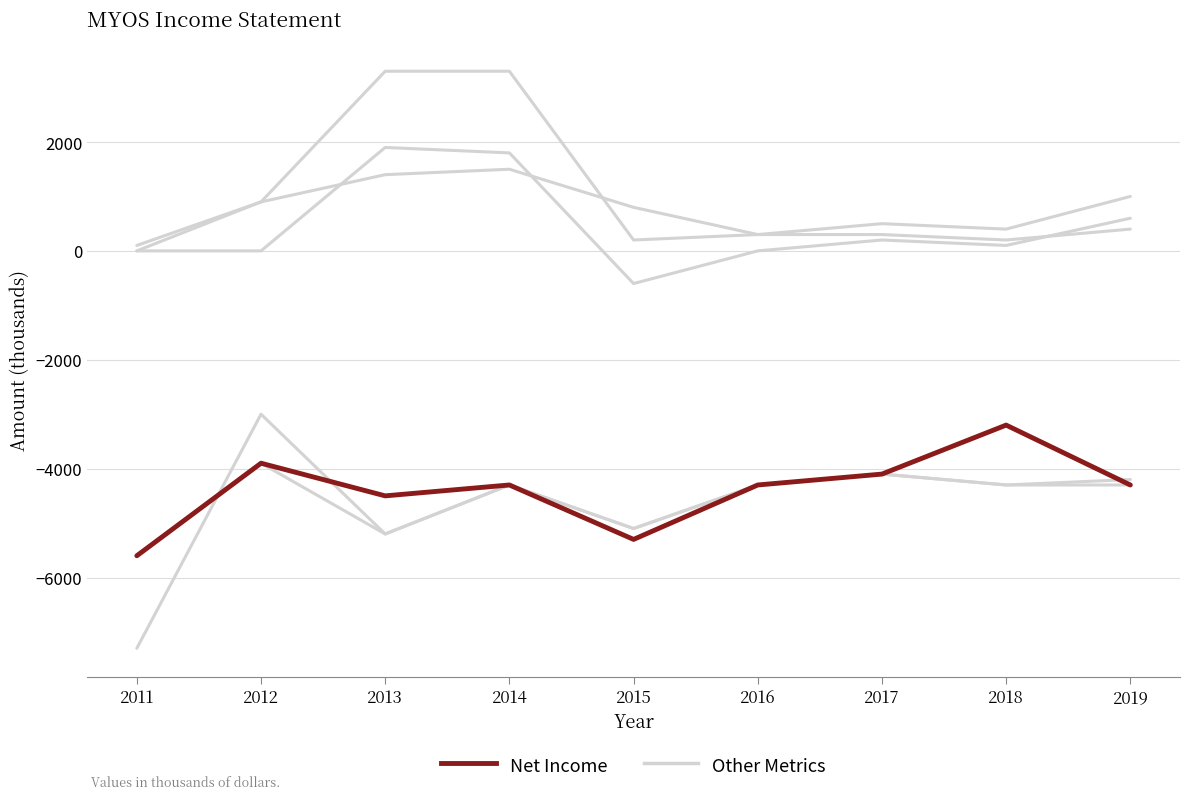

Reading right to left, what are all the values shown in this chart?

Total Revenue: 1000	400	500	300	200	3300	3300	900	100
Cost of Revenue: 400	200	300	300	800	1500	1400	900	0
Gross Profit: 600	100	200	0	-600	1800	1900	0	0
Operating Income: -4200	-4300	-4100	-4300	-5100	-4300	-5200	-3000	-7300
Income Before Tax: -4300	-4300	-4100	-4300	-5100	-4300	-5200	-3900	-5600
Net Income: -4300	-3200	-4100	-4300	-5300	-4300	-4500	-3900	-5600